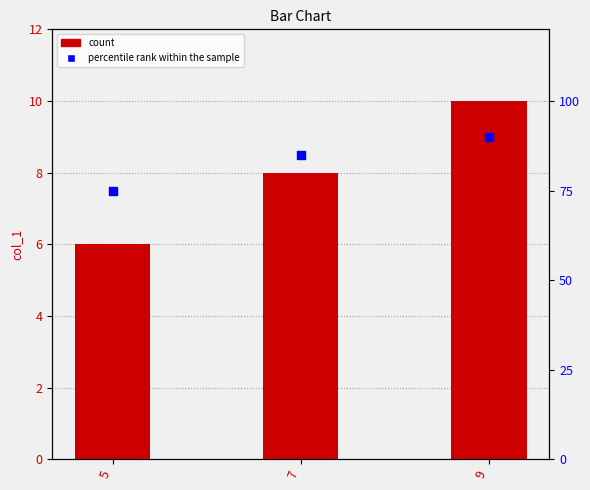

Which series contains the highest Y value?

percentile rank within the sample